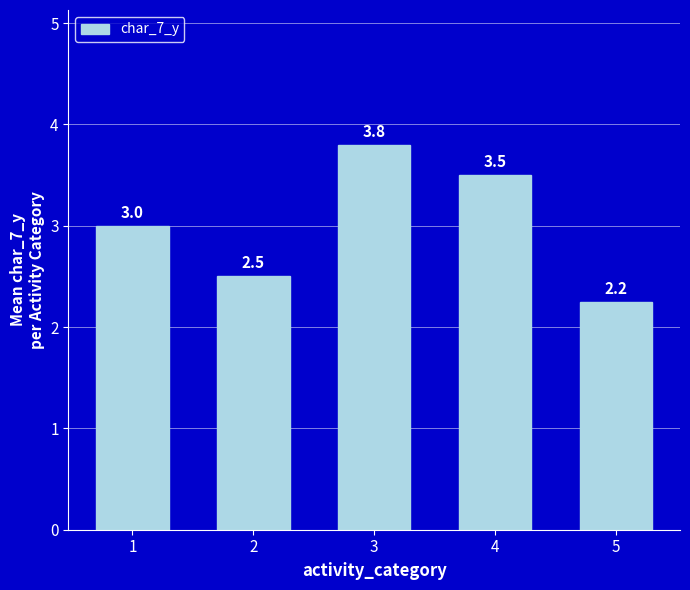

Count the number of categories in the chart.

5